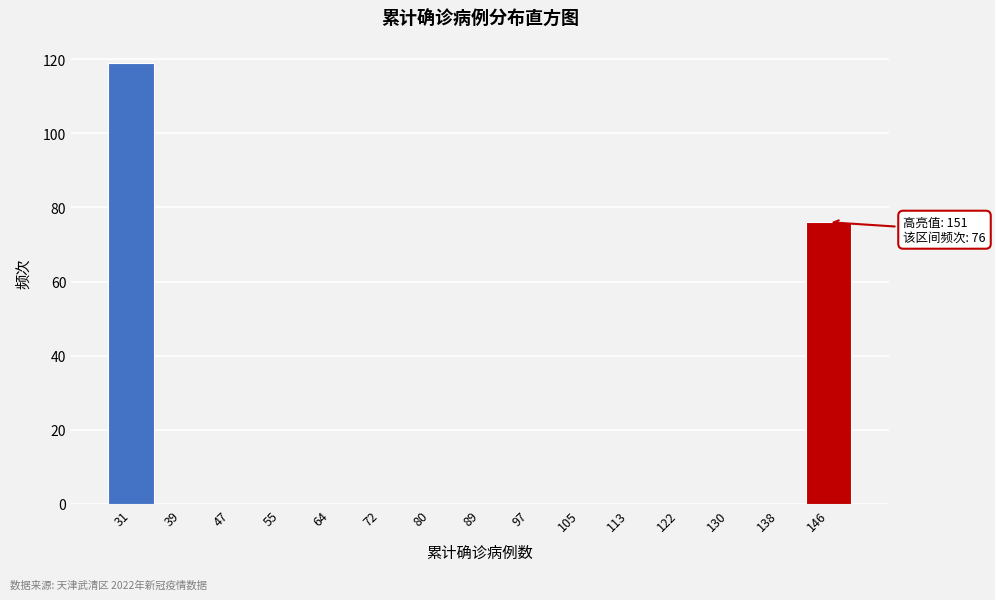

Over which range of the x-axis is the bar tallest?

27 to 35